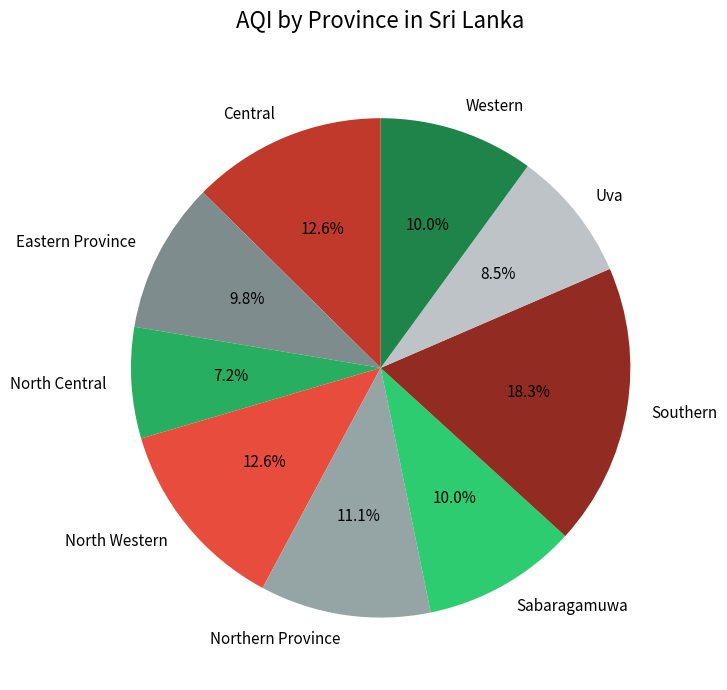

Is it true that Northern Province is 5% of the pie?

False